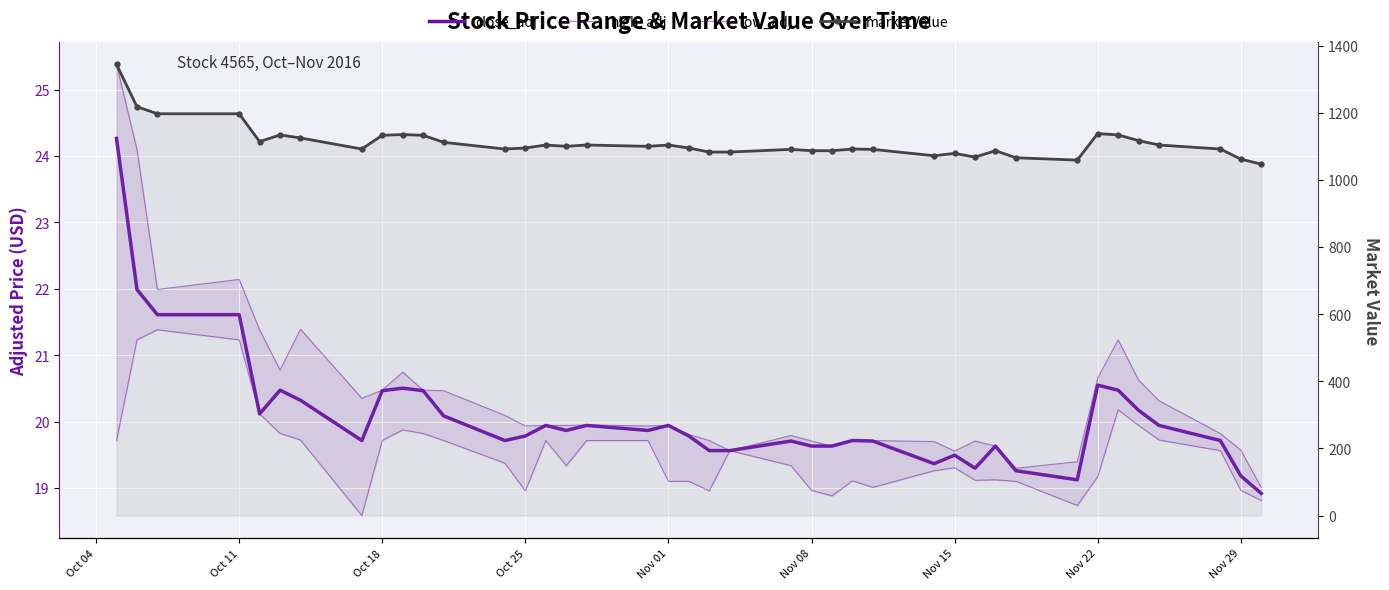

Where is close_adj nearest to the value 21?

Nov 22